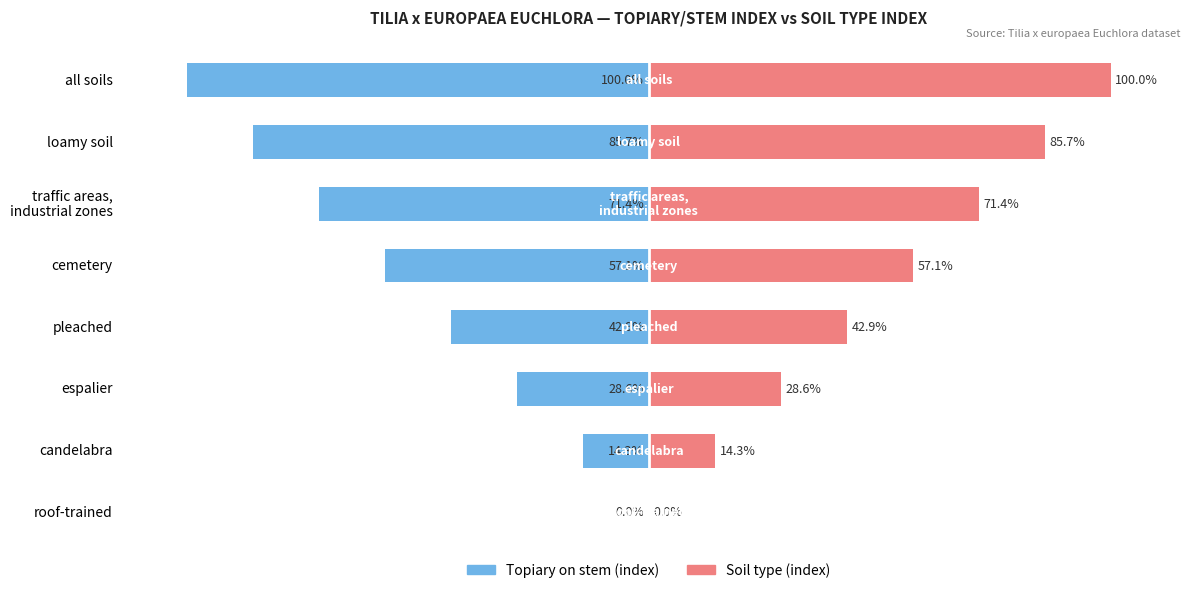

What is the sum of all Soil type values?

400.0